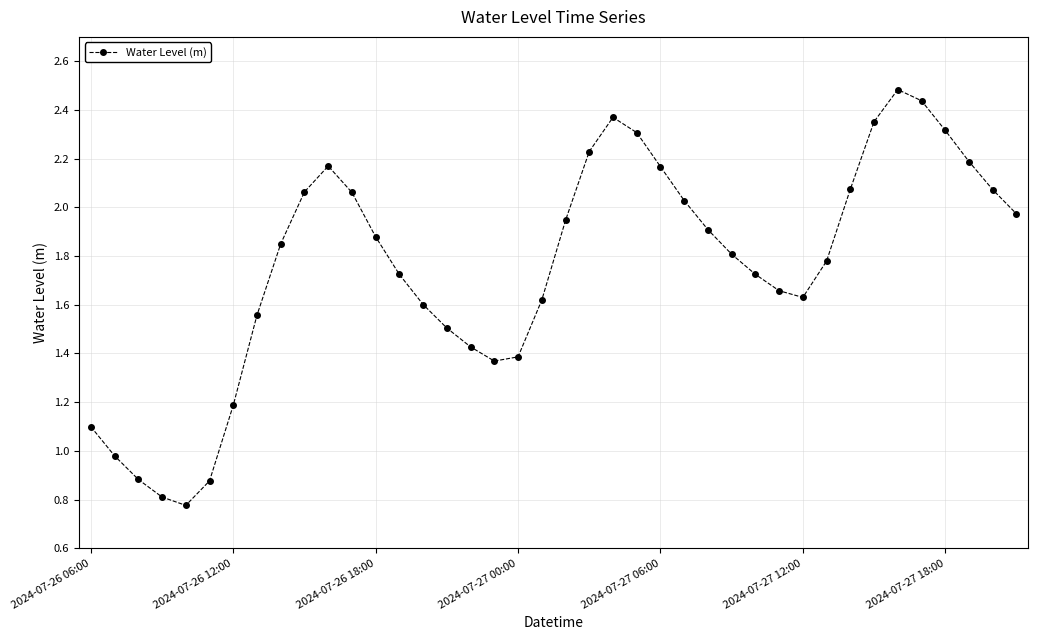

What is the sum of all values?

70.3